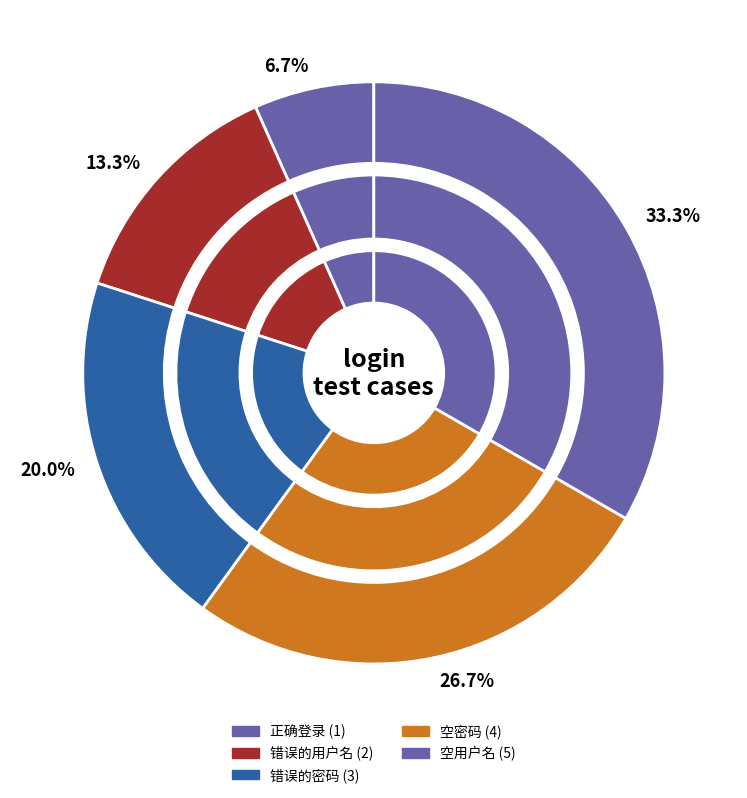

What percentage is the 错误的用户名 slice, to the nearest percent?

13%